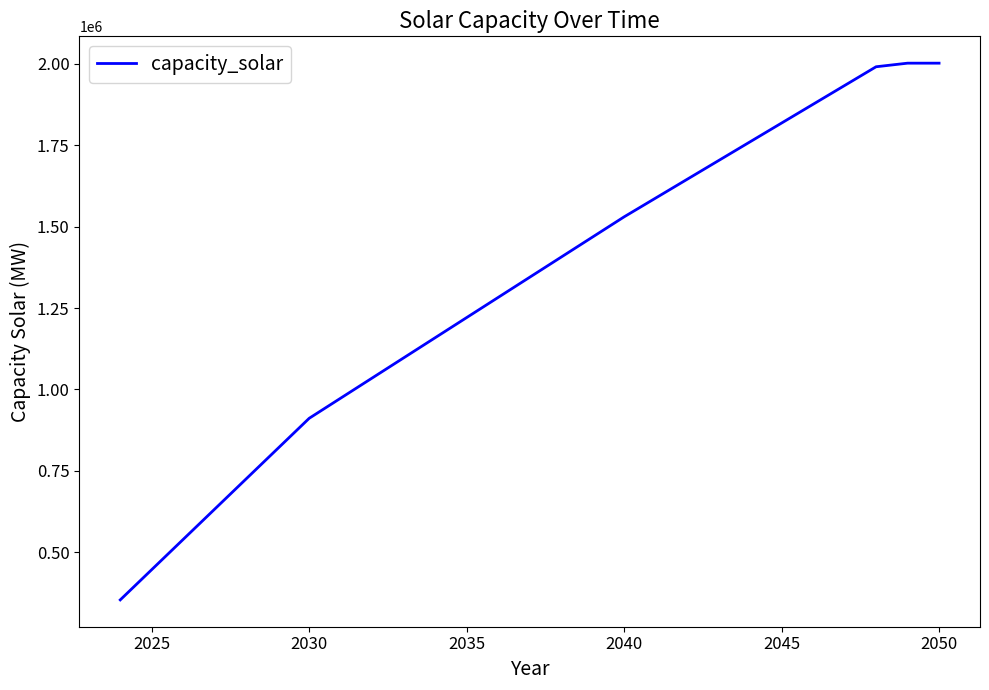

What is the smallest value displayed?

353020.0